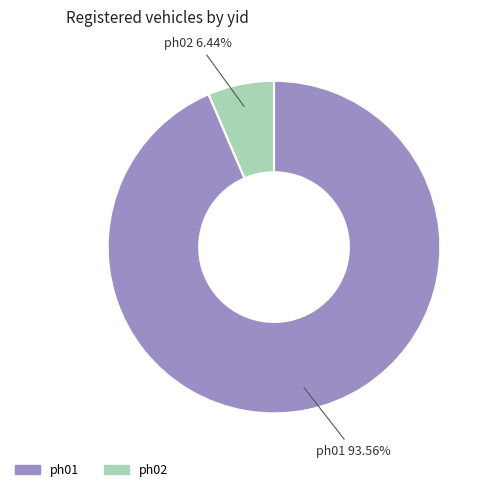

Which has a higher value, ph01 or ph02?

ph01